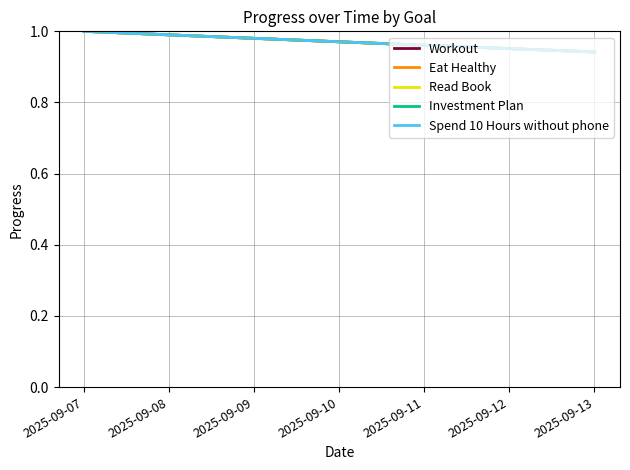

Is it true that Read Book equals 1.3 at 2025-09-12?

False